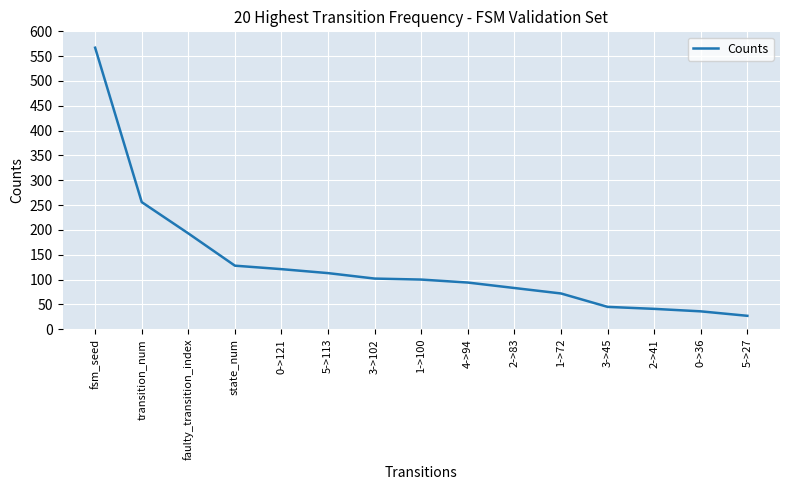

How many series are shown in this chart?

1